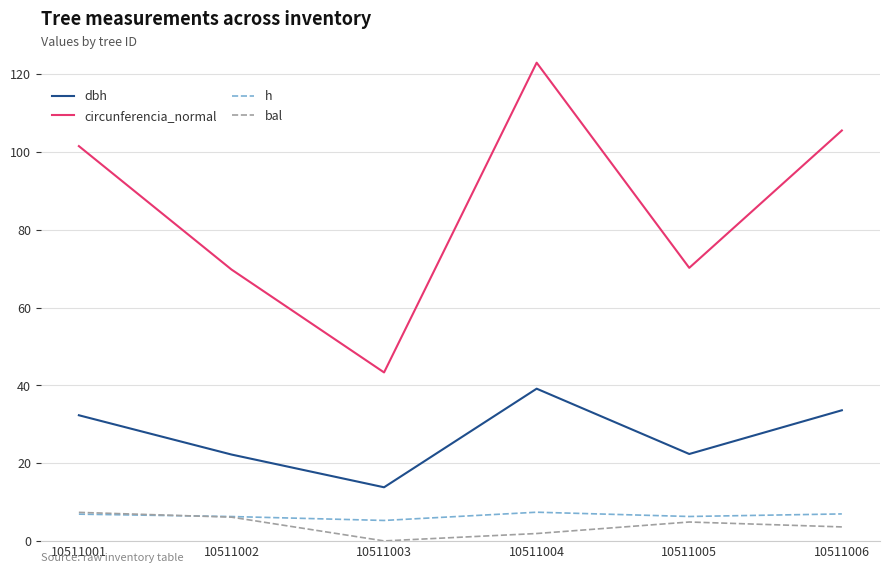

Which series has the largest total across all categories?

circunferencia_normal